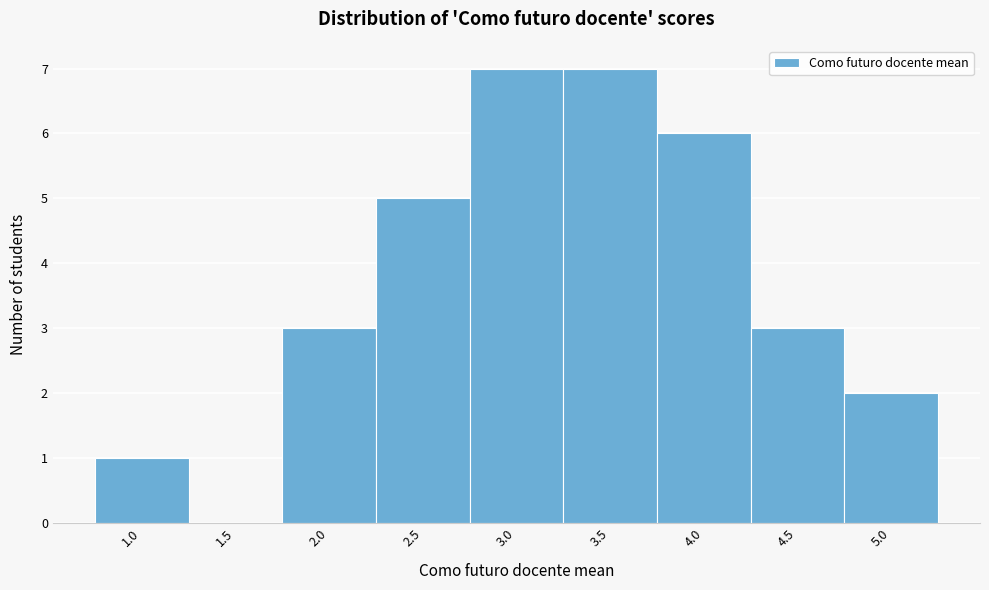

Reading right to left, what are all the values shown in this chart?

5.0=2	4.5=3	4.0=6	3.5=7	3.0=7	2.5=5	2.0=3	1.5=0	1.0=1